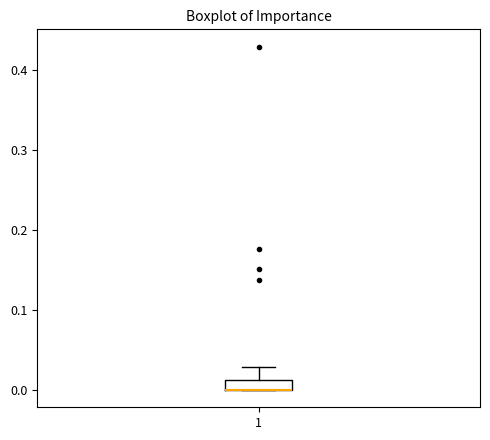

Where is the lower edge of the box at x = 1 on the y-axis? The values are not printed on the chart, so give them approximately, as read against the axis.

0.00